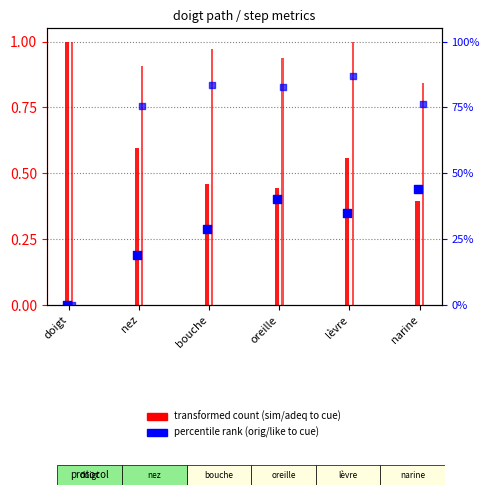

Which series has the largest total across all categories?

adequacy_to_cue